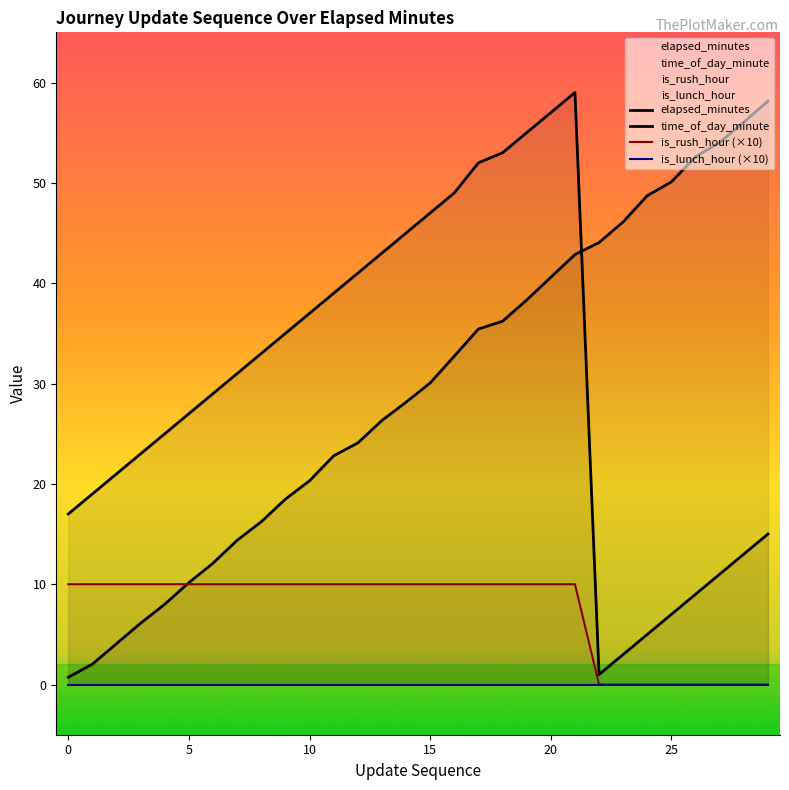

Rank the categories by update_sequence value from highest to lowest.

29, 28, 27, 26, 25, 24, 23, 22, 21, 20, 19, 18, 17, 16, 15, 14, 13, 12, 11, 10, 9, 8, 7, 6, 5, 4, 3, 2, 1, 0